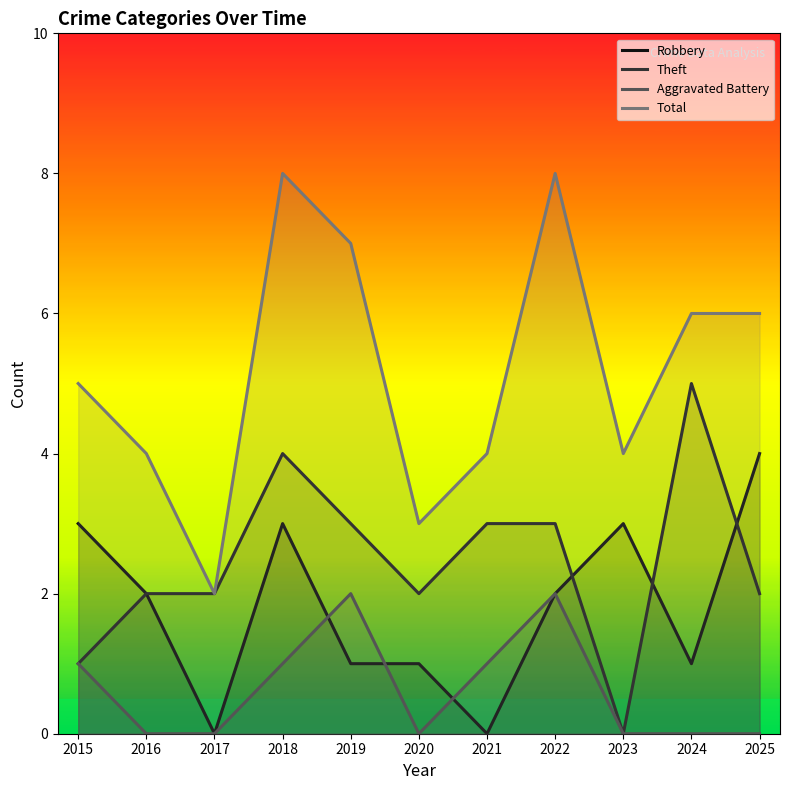

Which series has the largest total across all categories?

Total